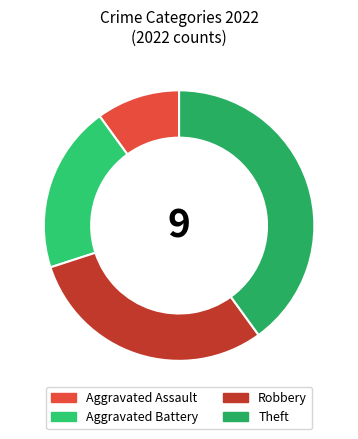

True or false: Aggravated Assault accounts for 10% of the total.

True